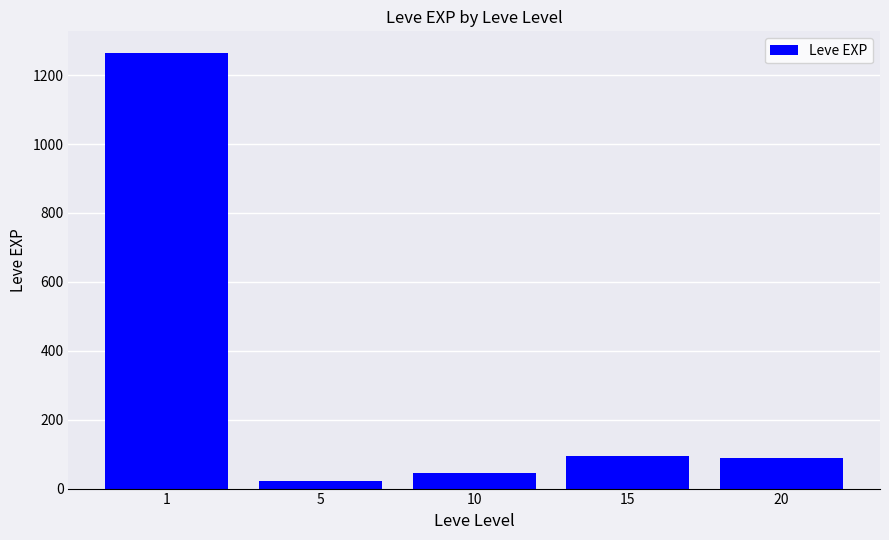

What is the value of the 5th bar from the left?

90